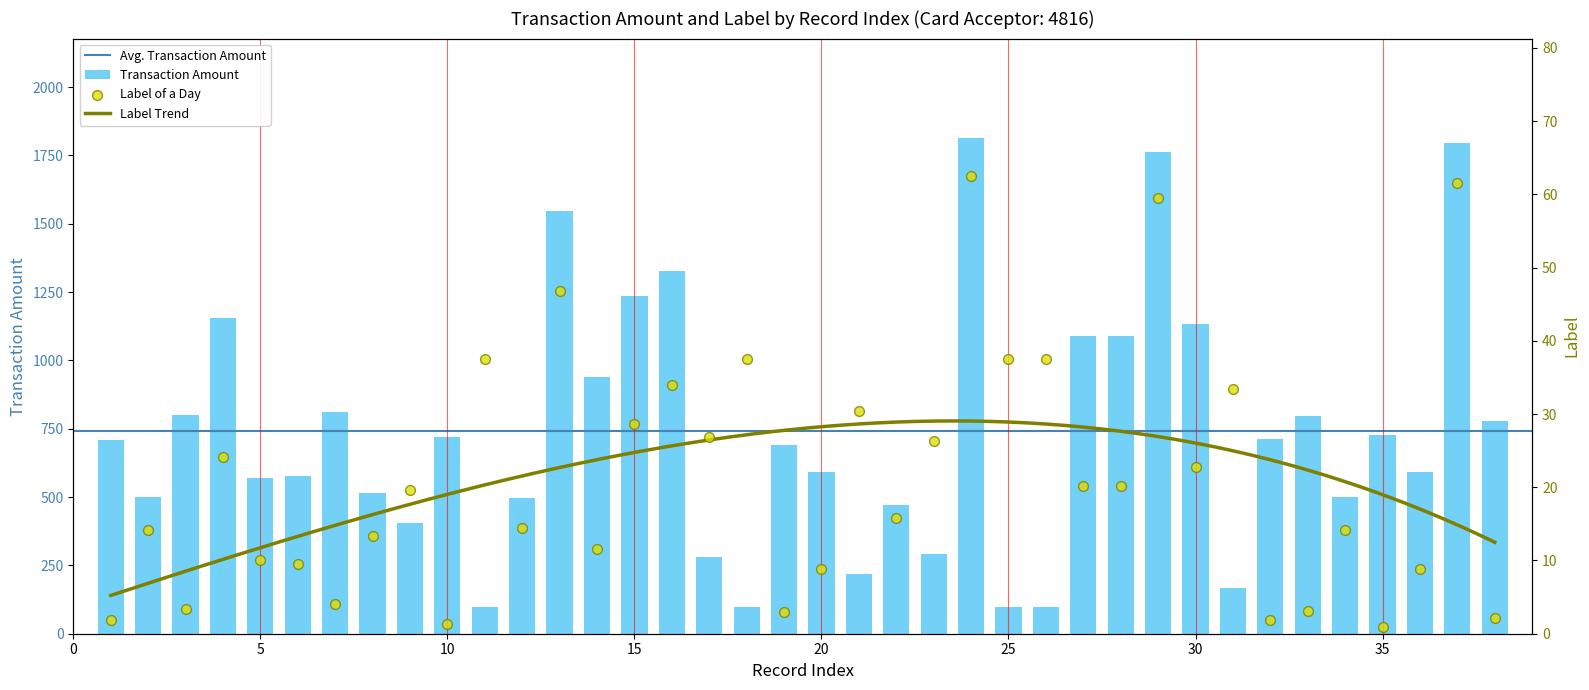

Which series has the largest Y range (max minus min)?

TRANSACTION_AMOUNT